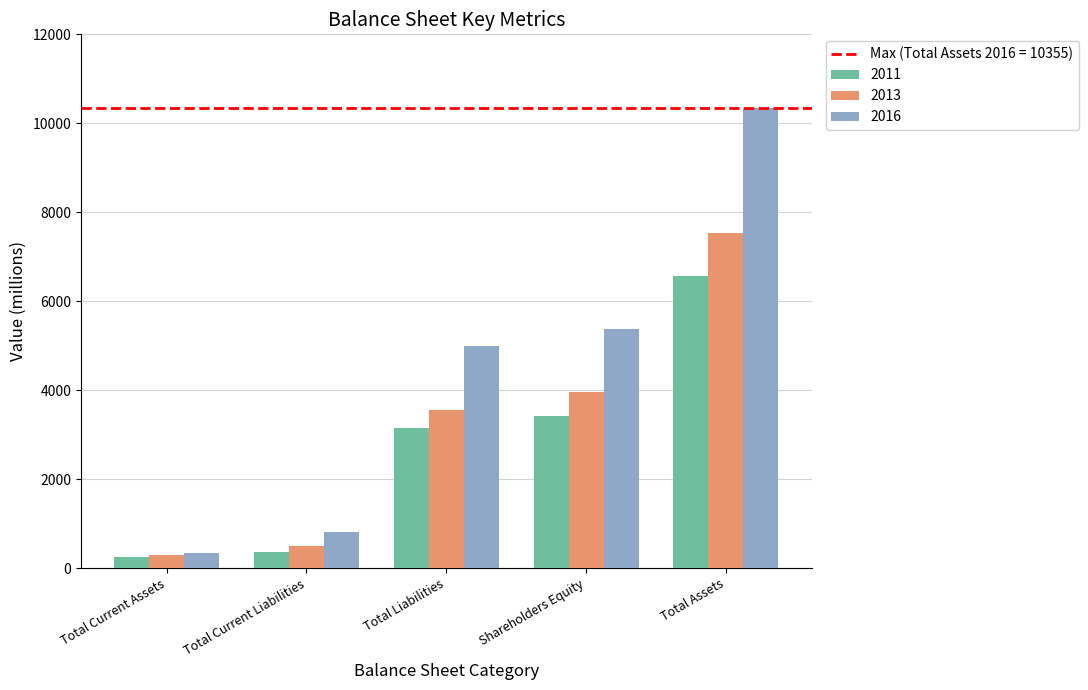

True or false: 2011 has a value of 875 at Shareholders Equity.

False